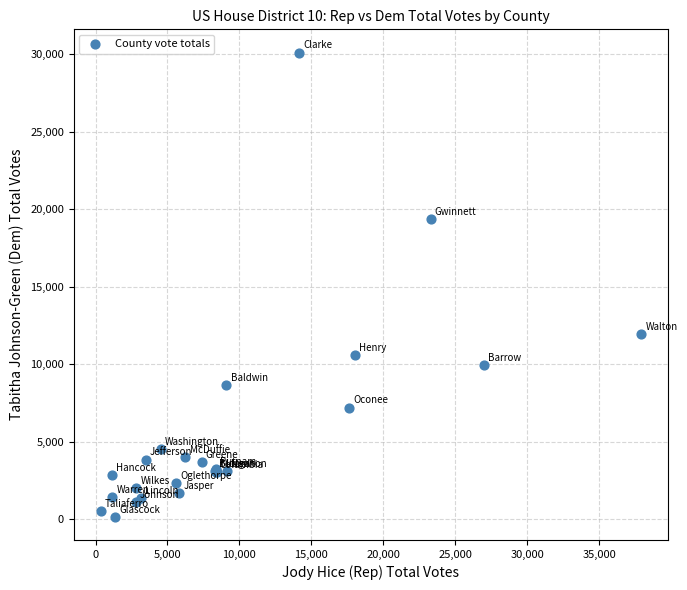

What Y value in the scatter plot is closest to 15134?

11965